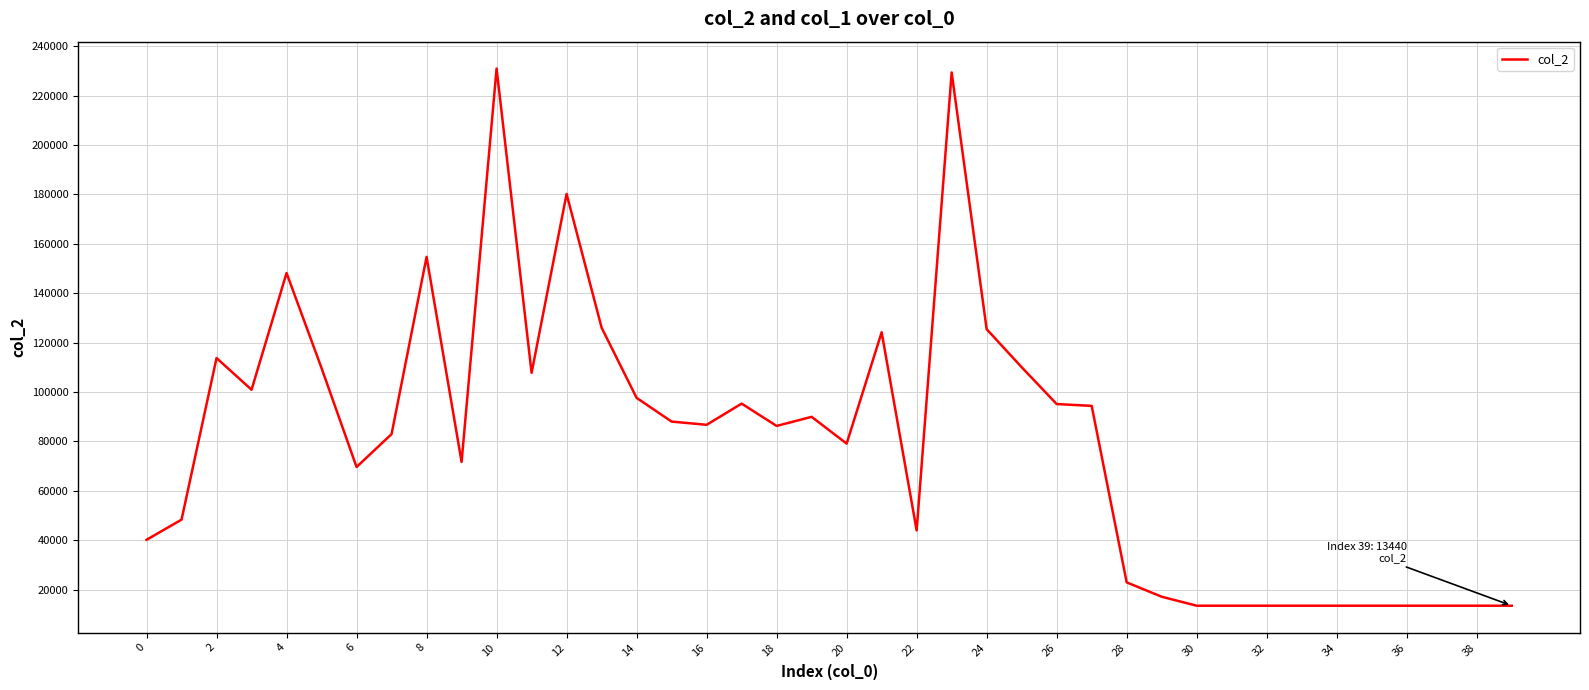

Is this an area chart (filled region under the line)?

No